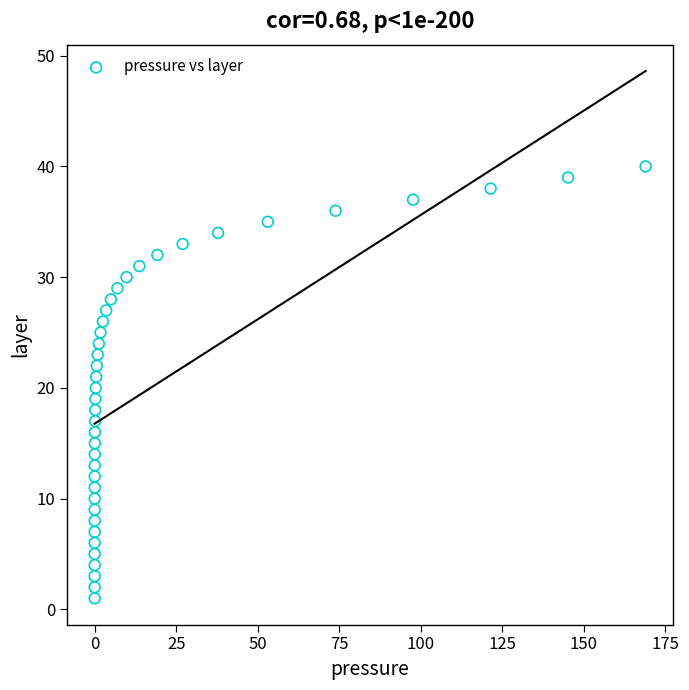

What is the range of Y values (max minus min)?

39